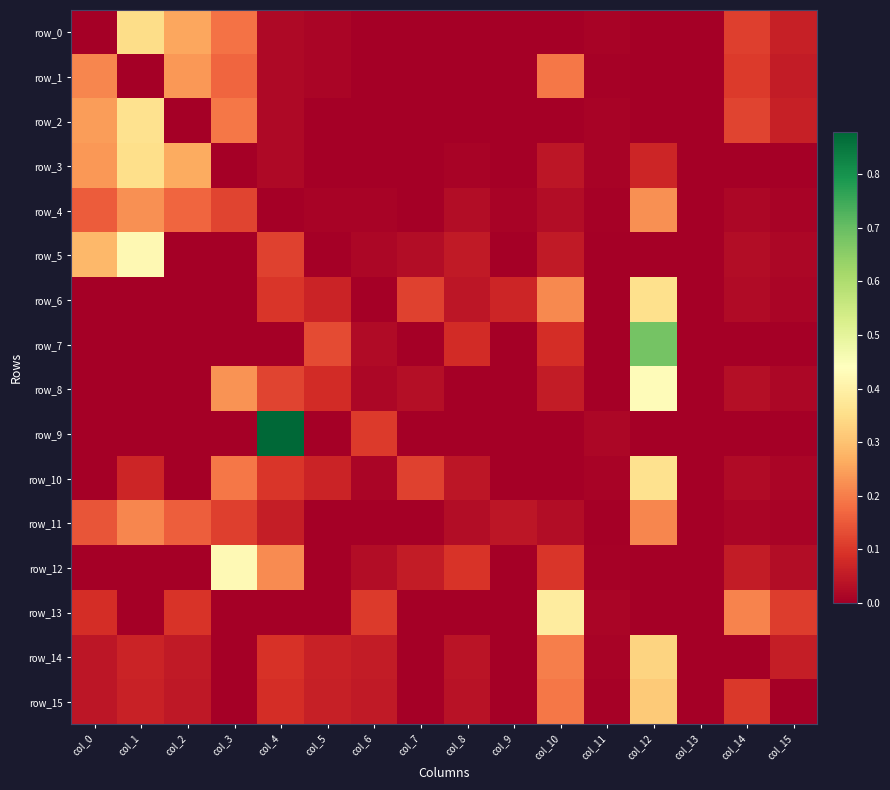

Which series has the largest range (max minus min)?

row_9